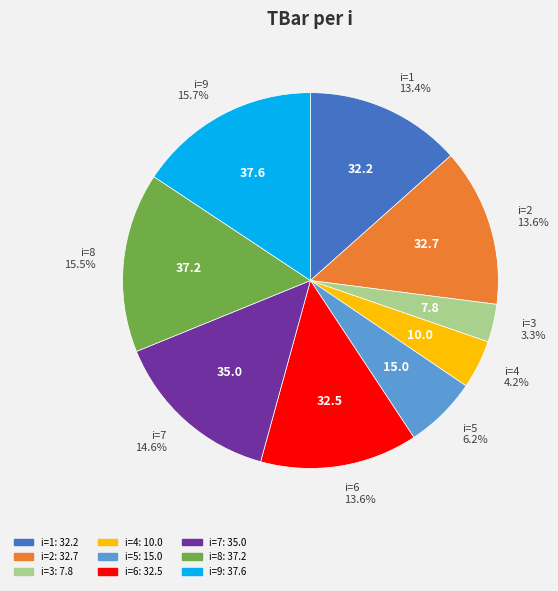

Is there any slice that represents more than half of the pie?

No